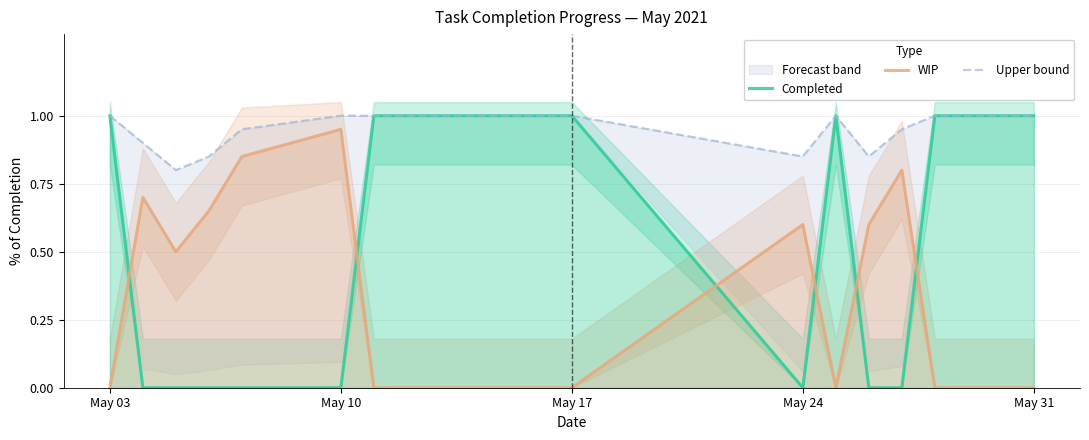

True or false: WIP has a value of 0.3 at May 31.

False